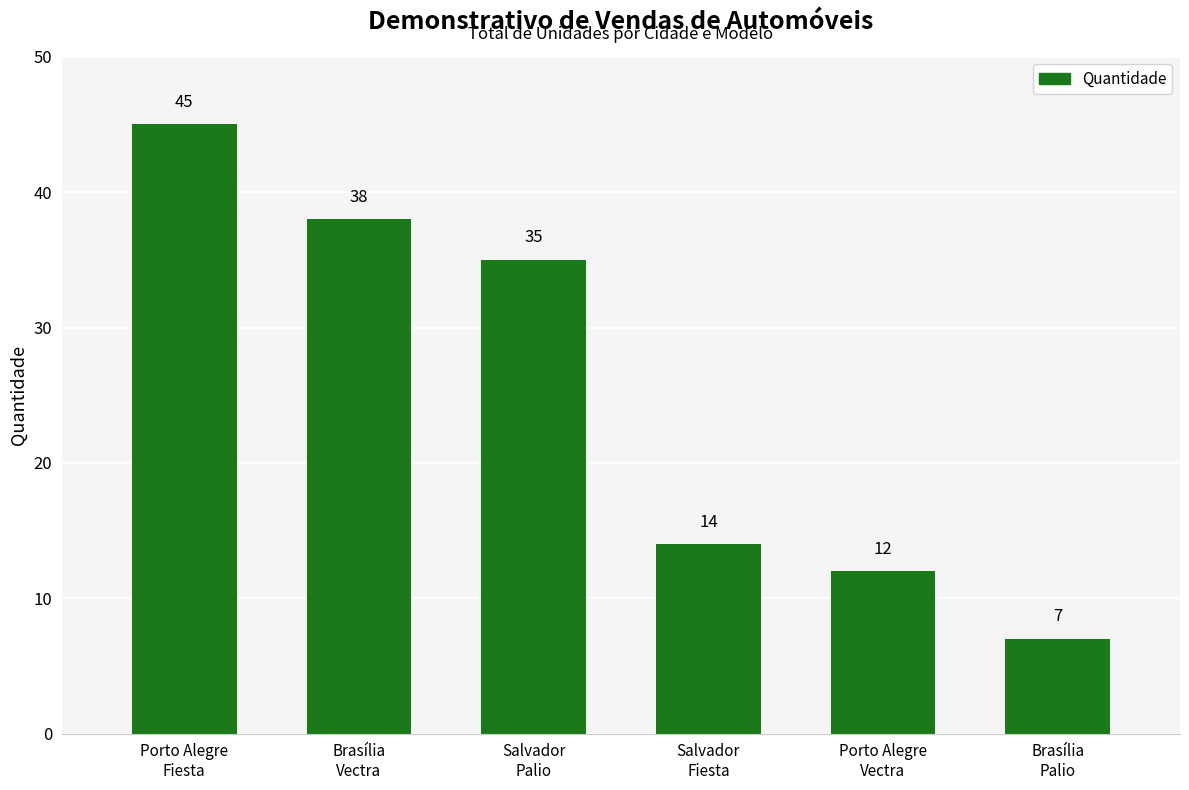

Count the number of data series in this chart.

1